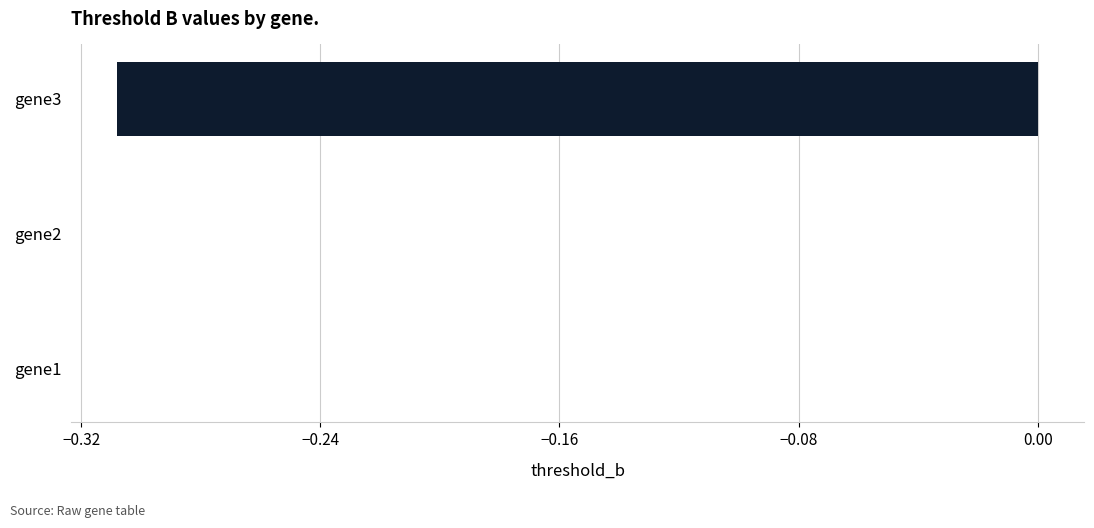

True or false: the data shows 0.0 at gene1.

True